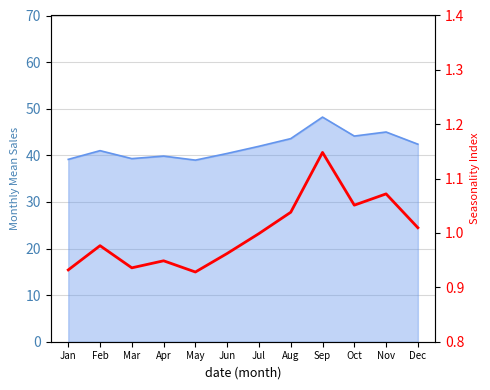

How many lines are shown in the chart?

1